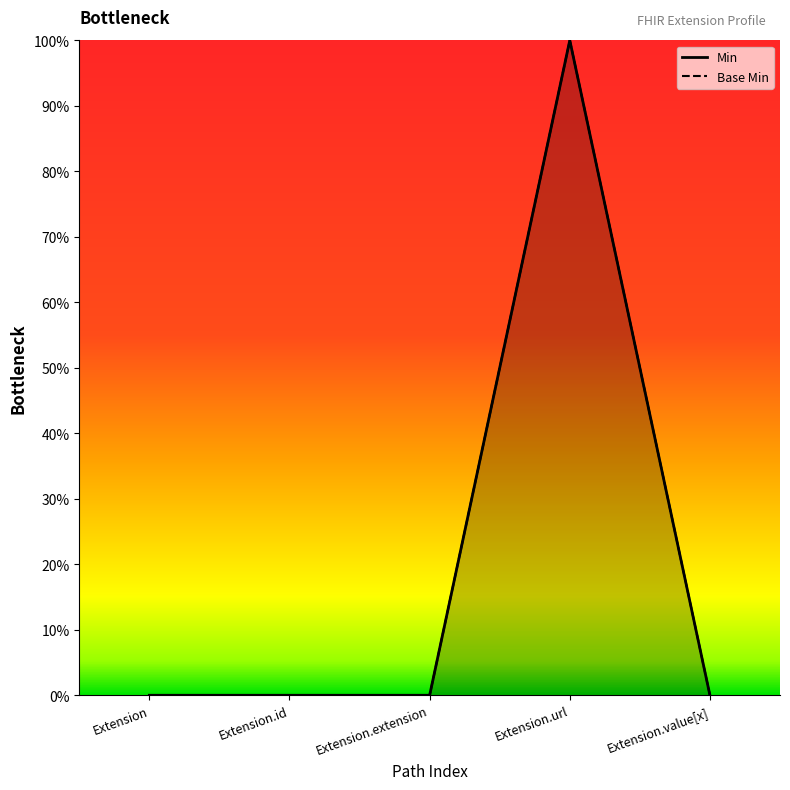

The Min series shows 0 at Extension.id. True or false?

True